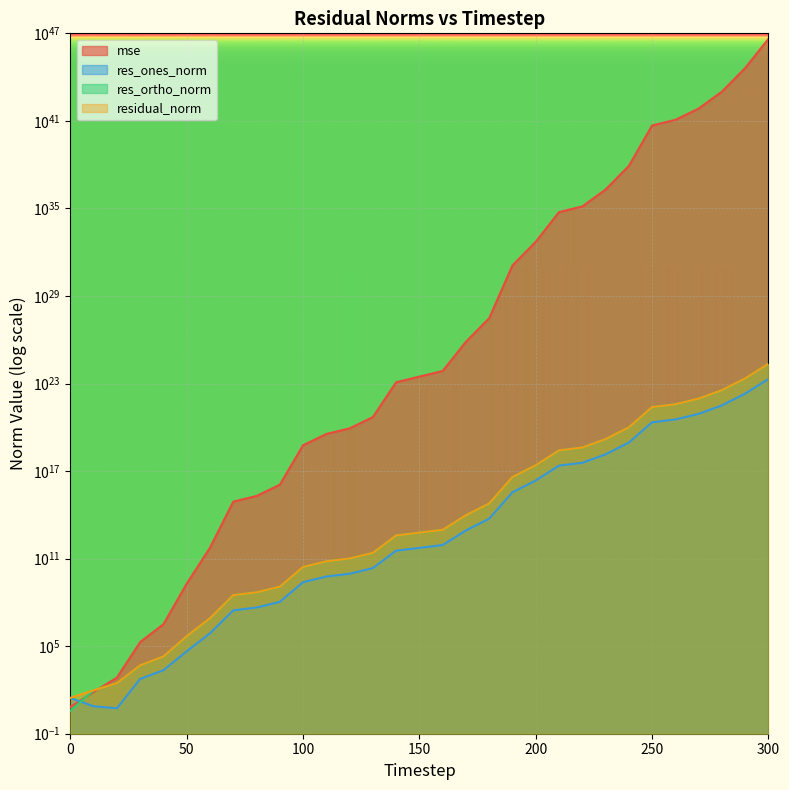

What is the difference between the highest and lowest values at 40?

3202299.6